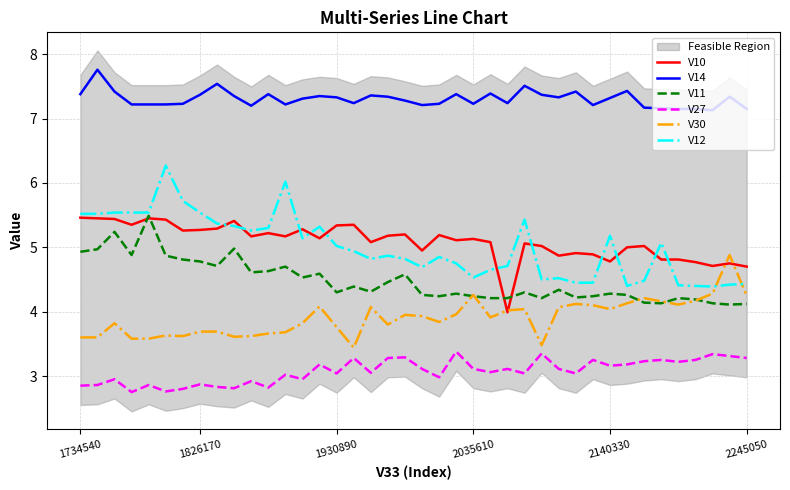

True or false: V30 has more than 2 points higher than both neighbors.

True